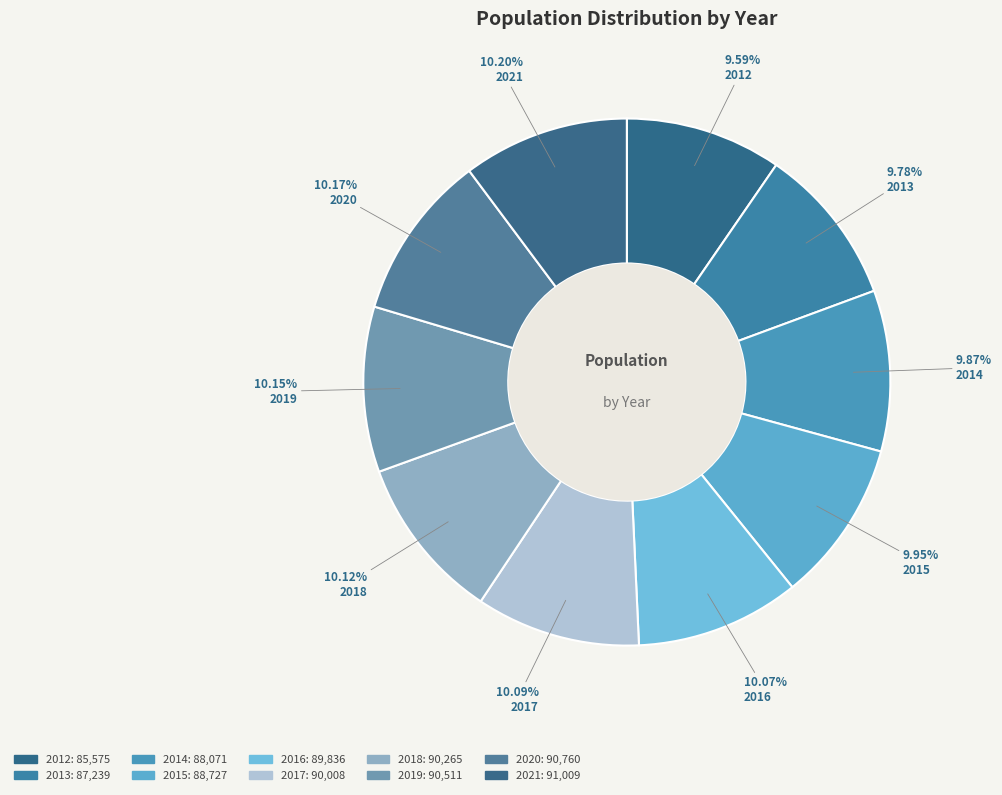

Combined, what portion of the pie is 2020 and 2018?

20.3%